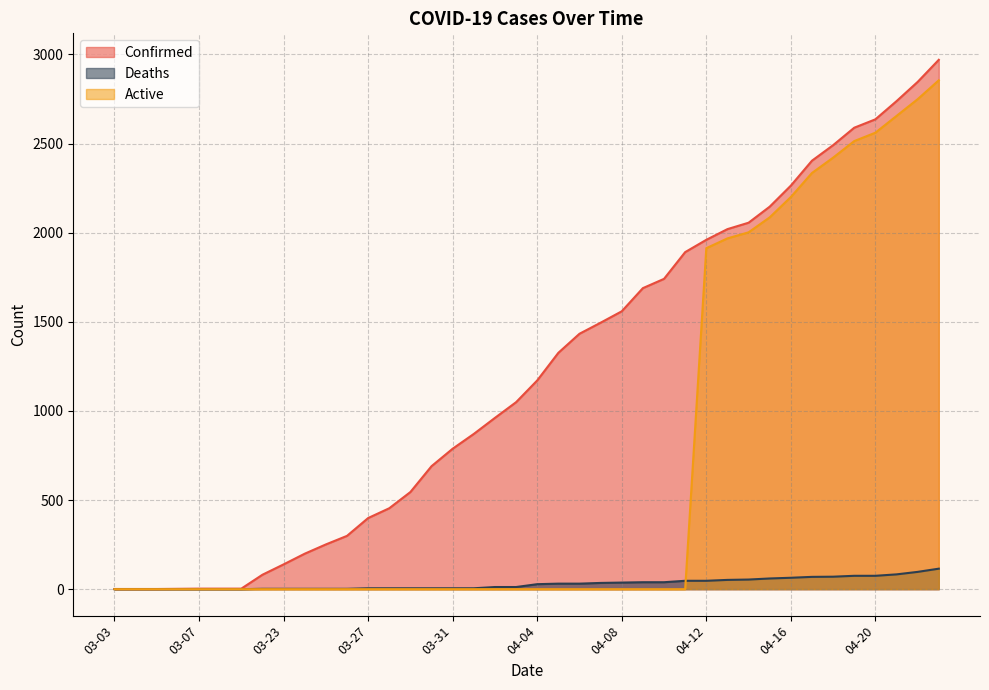

How many lines are shown in the chart?

3